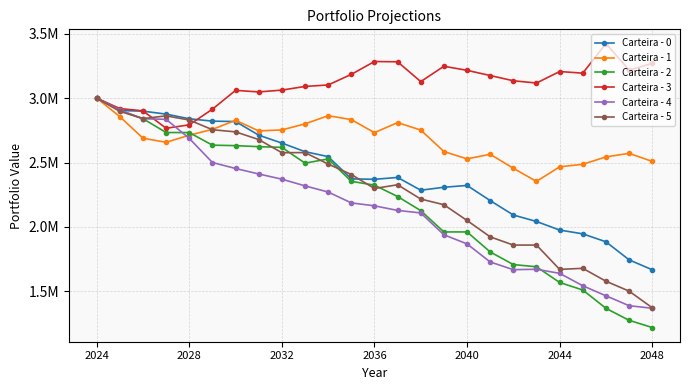

Does the chart have visible grid lines?

Yes